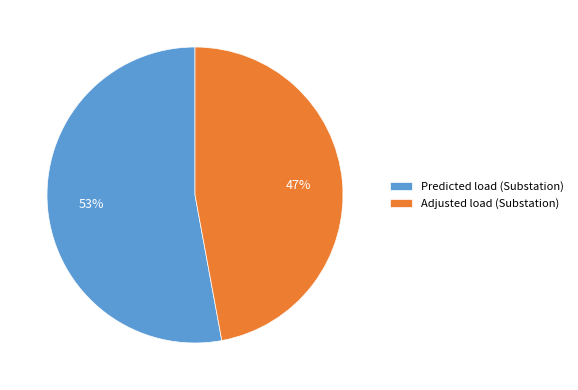

Which slice is the largest?

Predicted load (Substation)